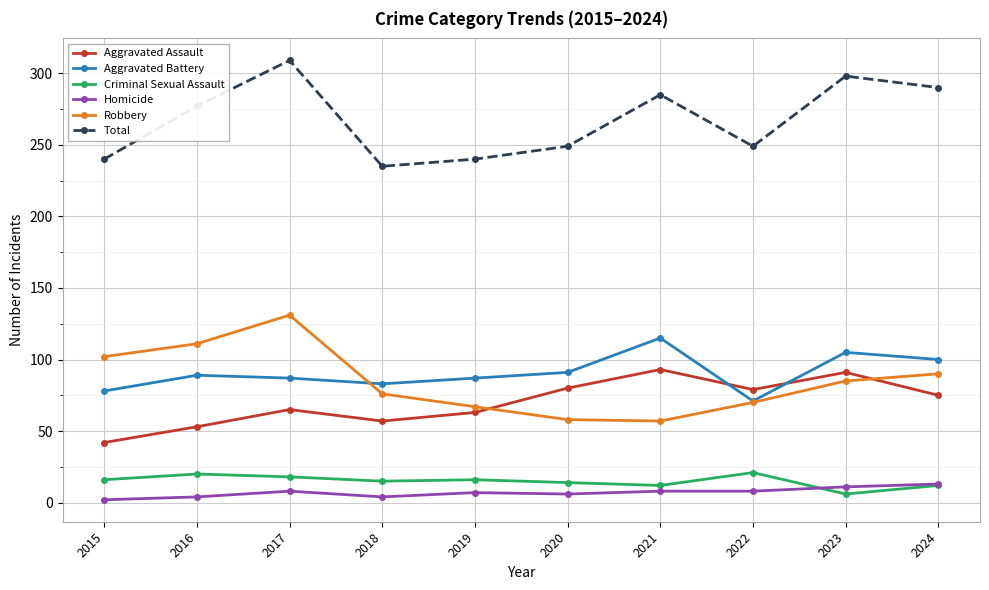

Read the Criminal Sexual Assault value at 2016.

20